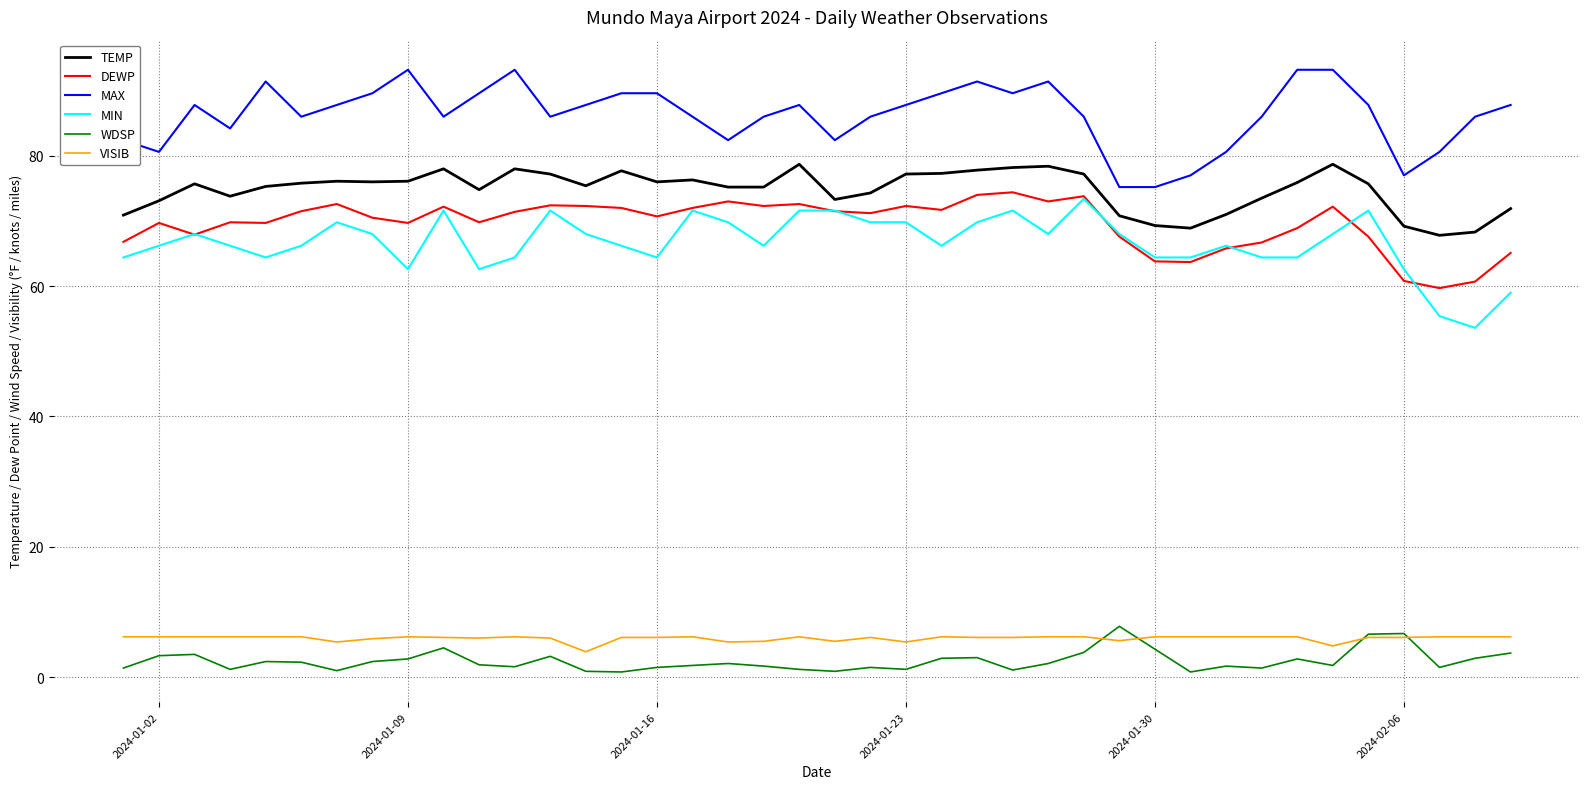

What is the minimum value for DEWP?

59.7